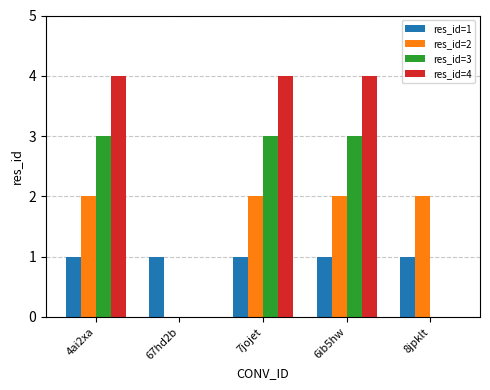

True or false: res_id=1 has a value of 1 at 6ib5hw.

True